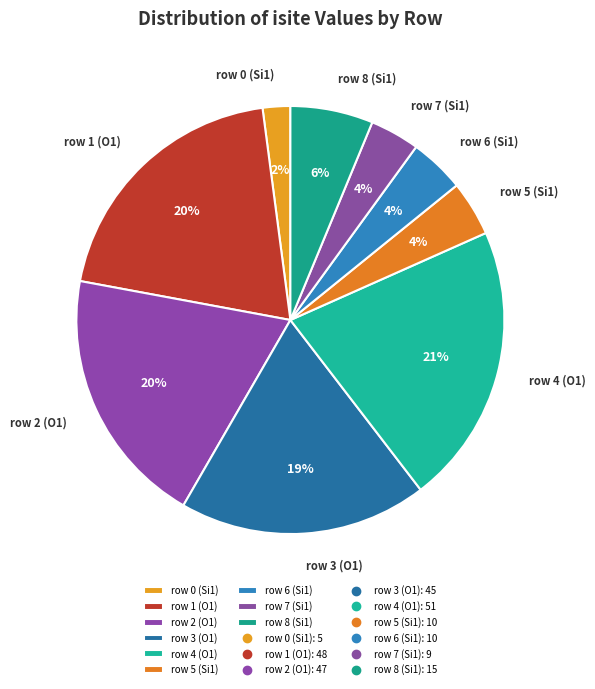

True or false: row 2 (O1) accounts for 20% of the total.

True